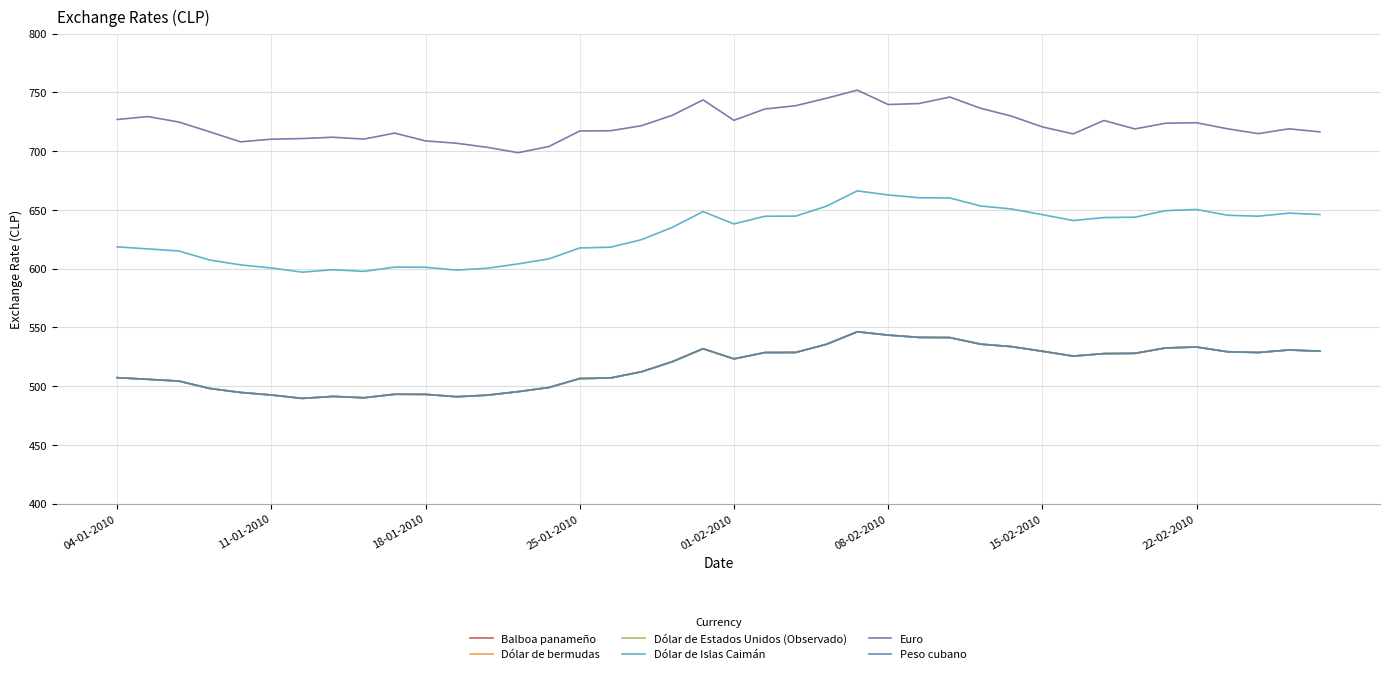

Does the chart display data point markers on the line(s)?

No